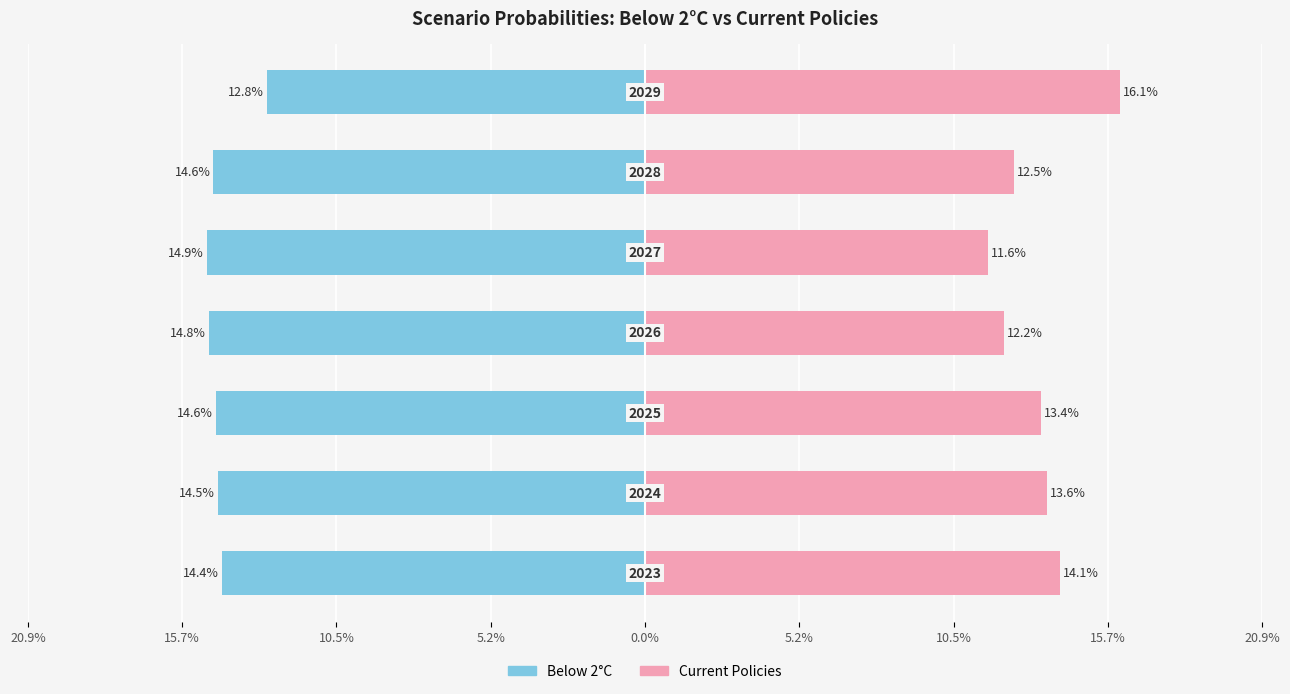

What is the value of the Below 2°C bar at the 4th from the left?

-14.8